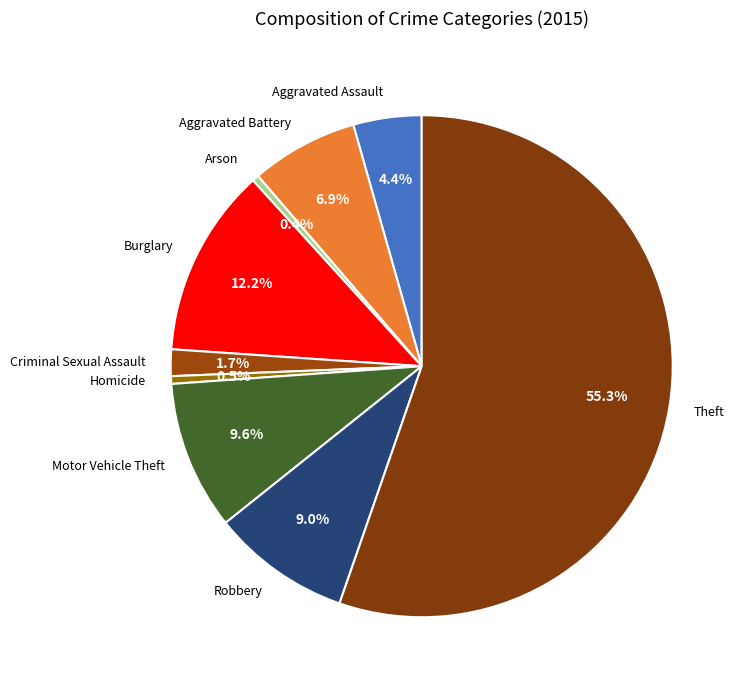

What portion of the pie excludes Burglary?

87.8%